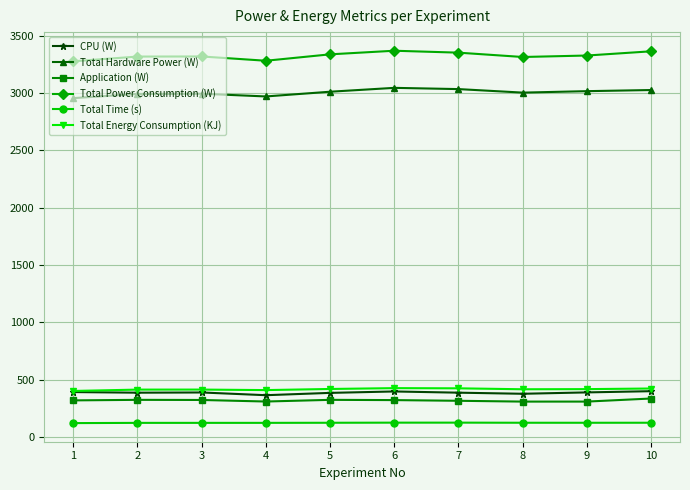

How many series are shown in this chart?

6